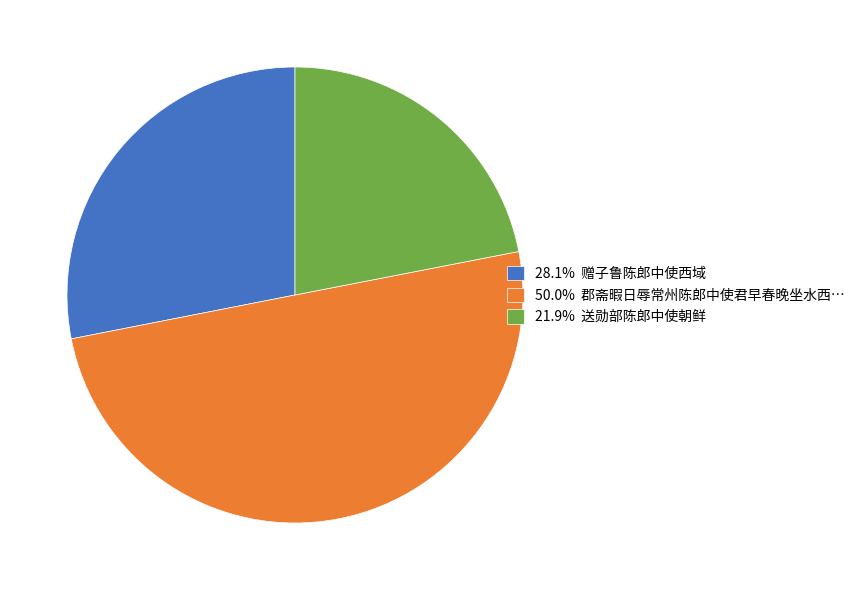

Approximately how many times larger is the value at 50.0% 郡斋暇日辱常州陈郎中使君早春晚坐水西… compared to 21.9% 送勋部陈郎中使朝鲜?

2.3